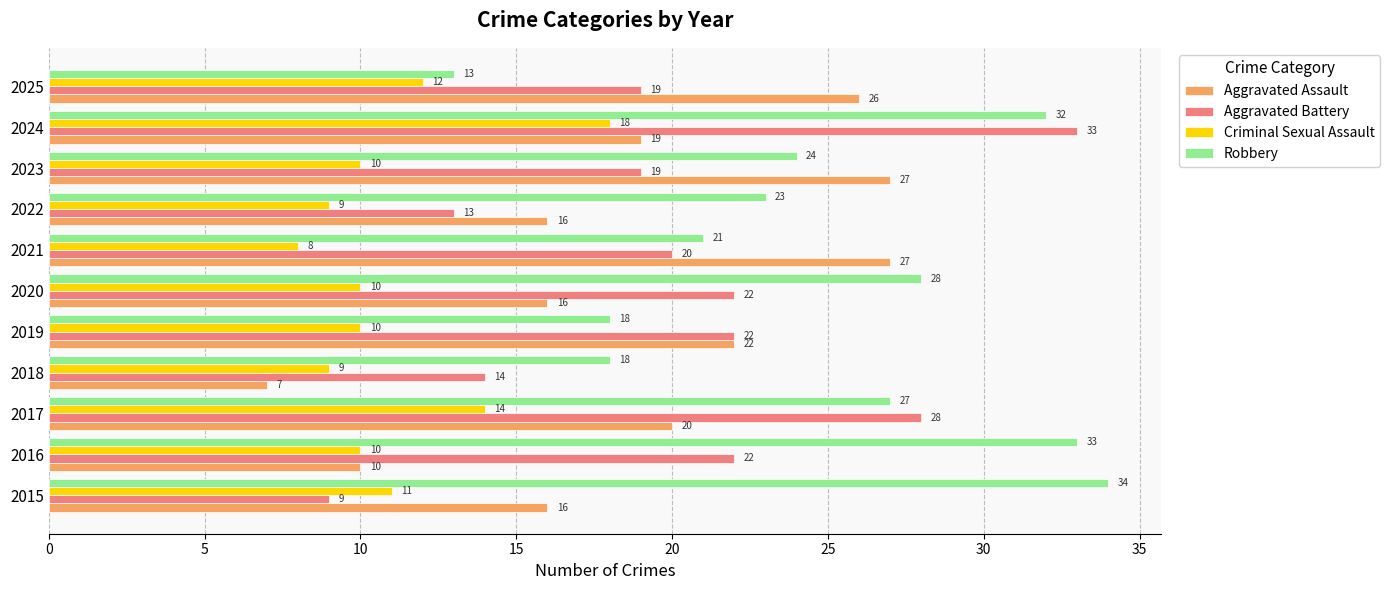

What is the difference between the highest and lowest values at 2023?

17